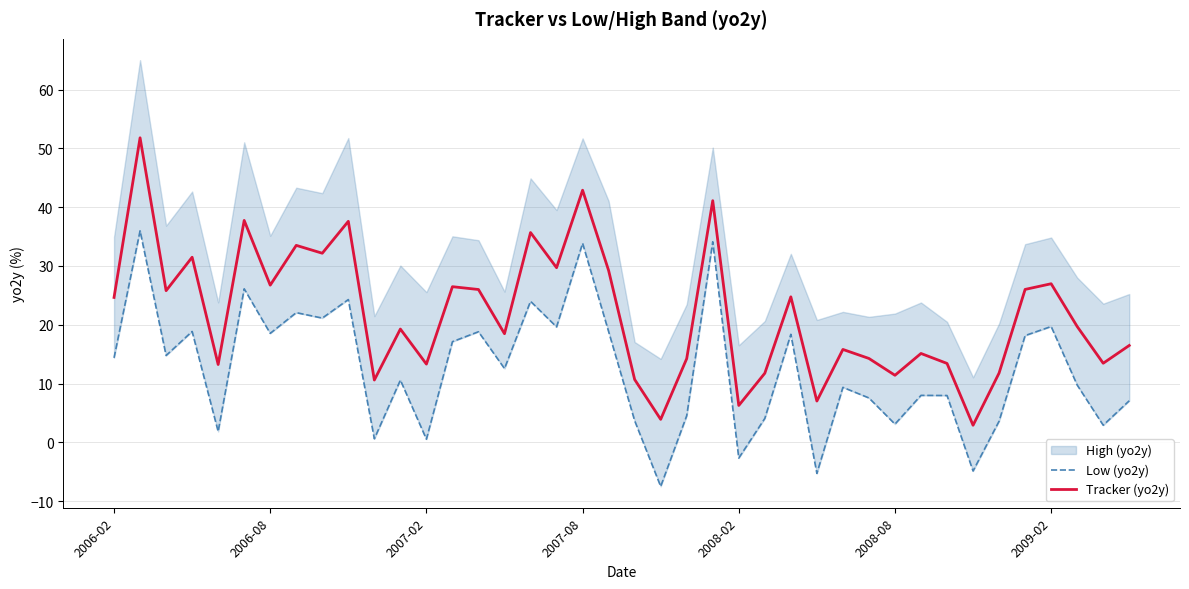

Which has a higher value, 2006-02 or 14?

14